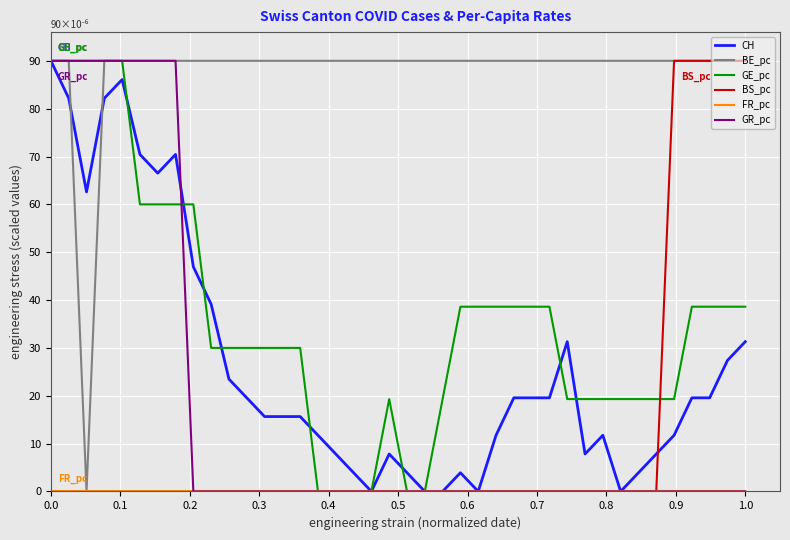

The value of CH at 1.0 is 31.3. True or false?

True